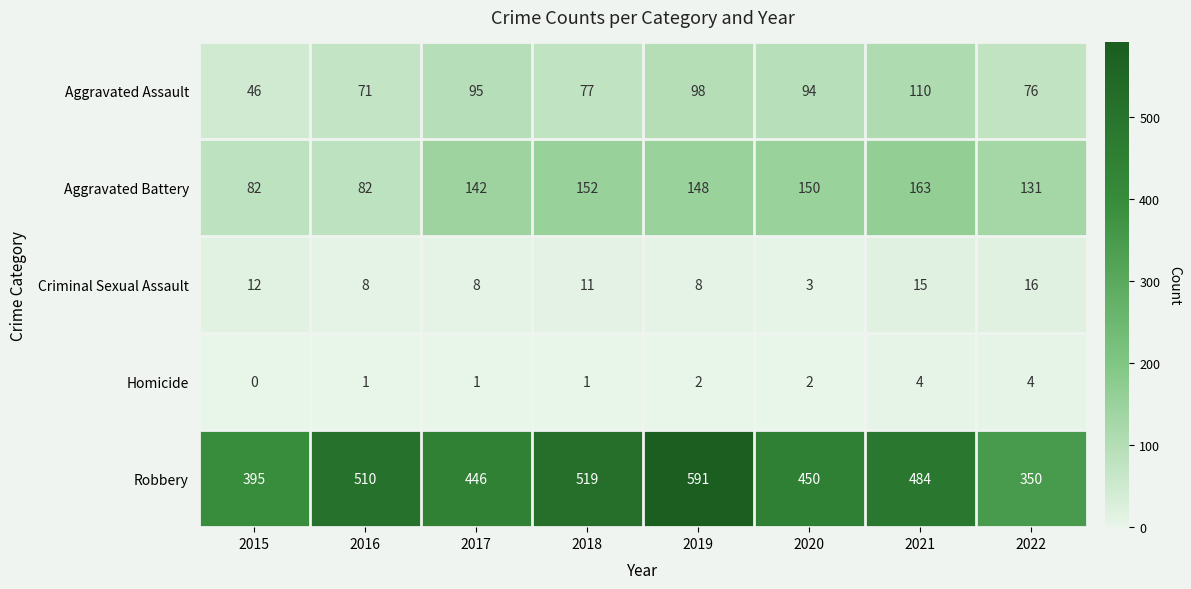

At which category is the sum across all series the highest?

2019